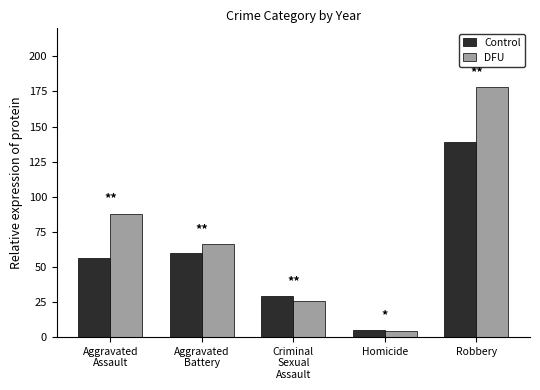

At how many categories does at least one series exceed 72?

2